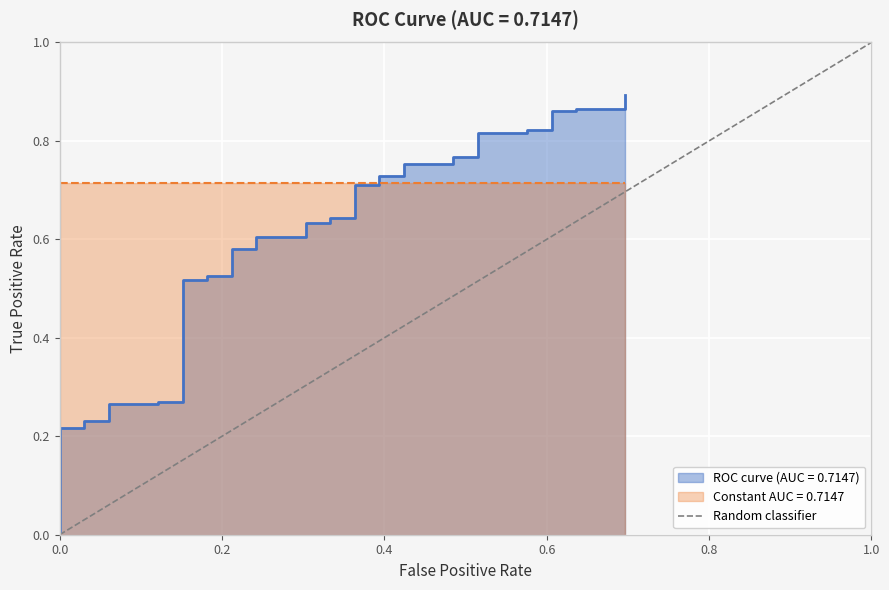

What is the value of the 2nd point from the left?

1